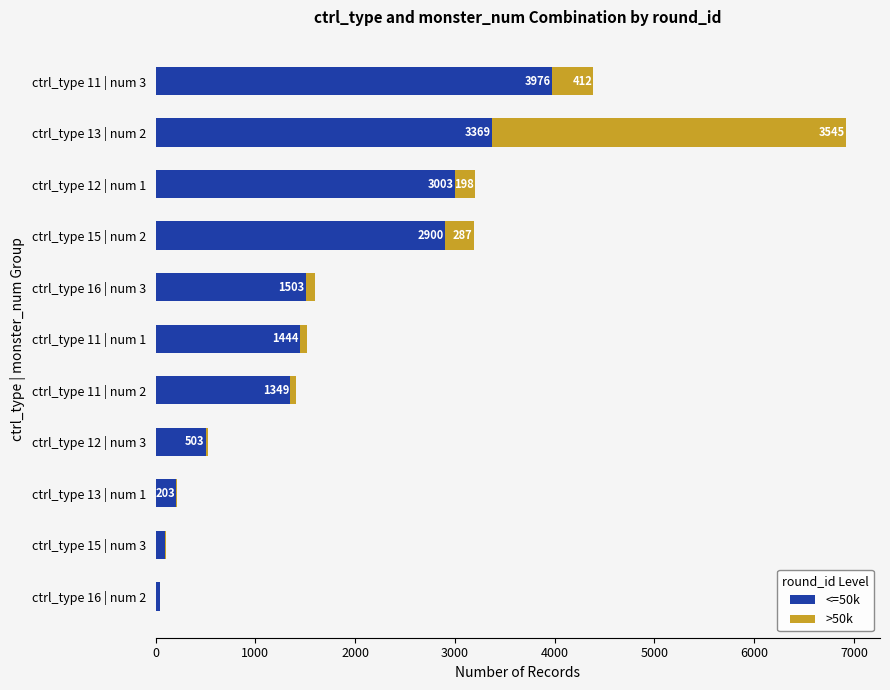

At which label does <=50k reach its peak?

ctrl_type 11 | num 3